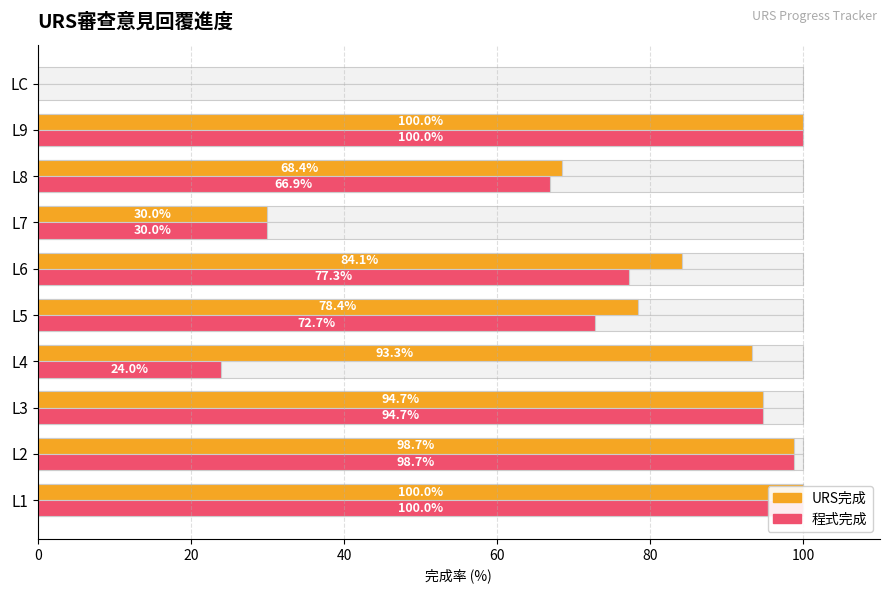

What is the maximum value shown in the chart?

100.0